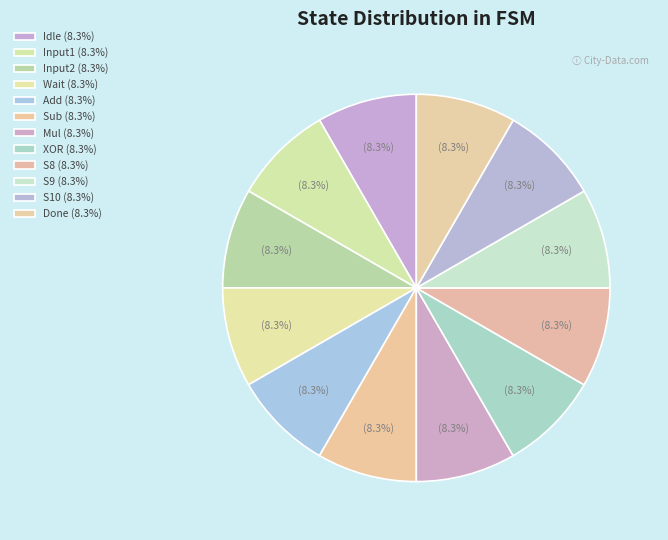

How many segments does this pie chart have?

12